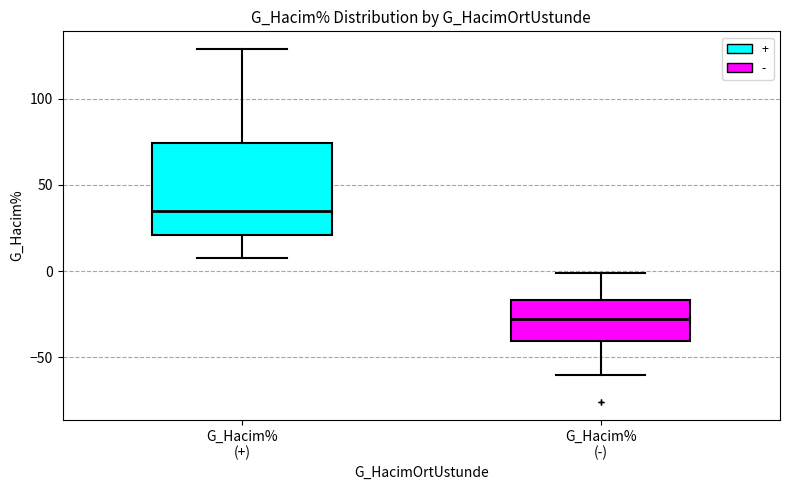

Where does the median line of the box for G_Hacim% (-) sit on the y-axis? The values are not printed on the chart, so give them approximately, as read against the axis.

-30